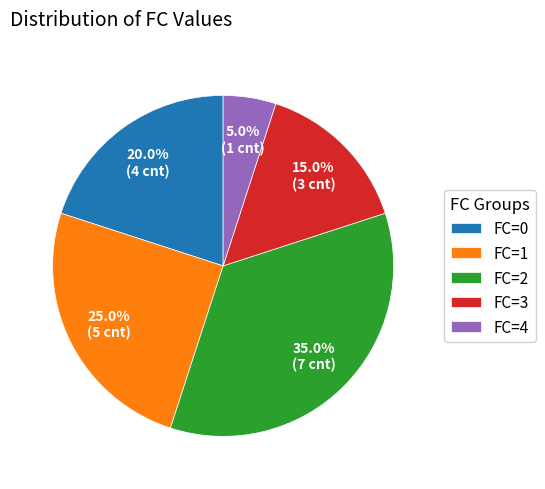

Between FC=0 and FC=2, which is larger?

FC=2